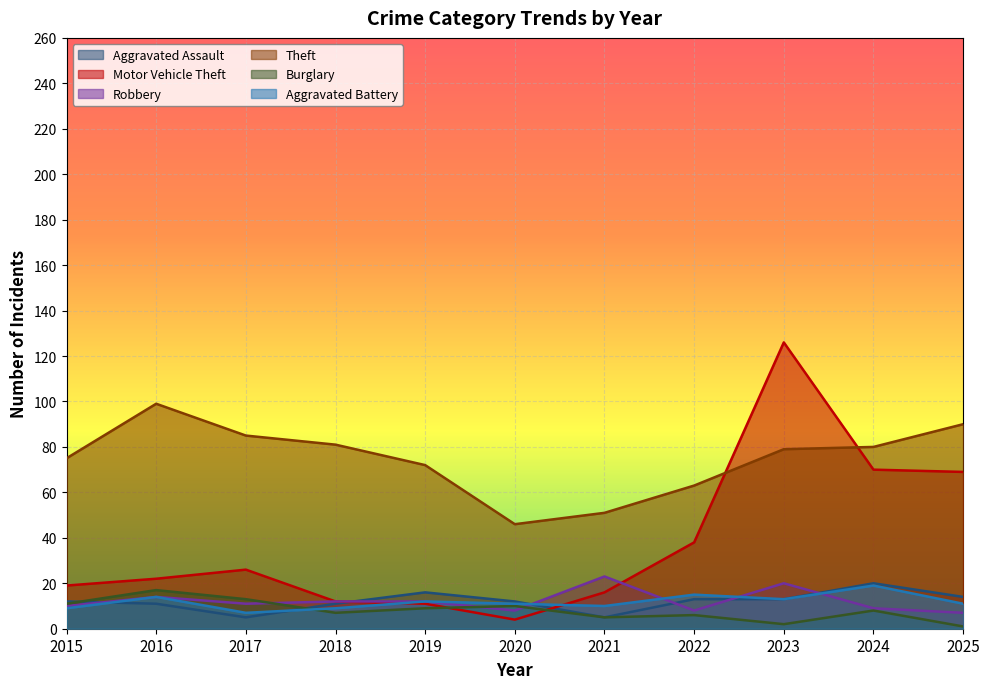

Which category has the lowest value in the Aggravated Assault series?

2017